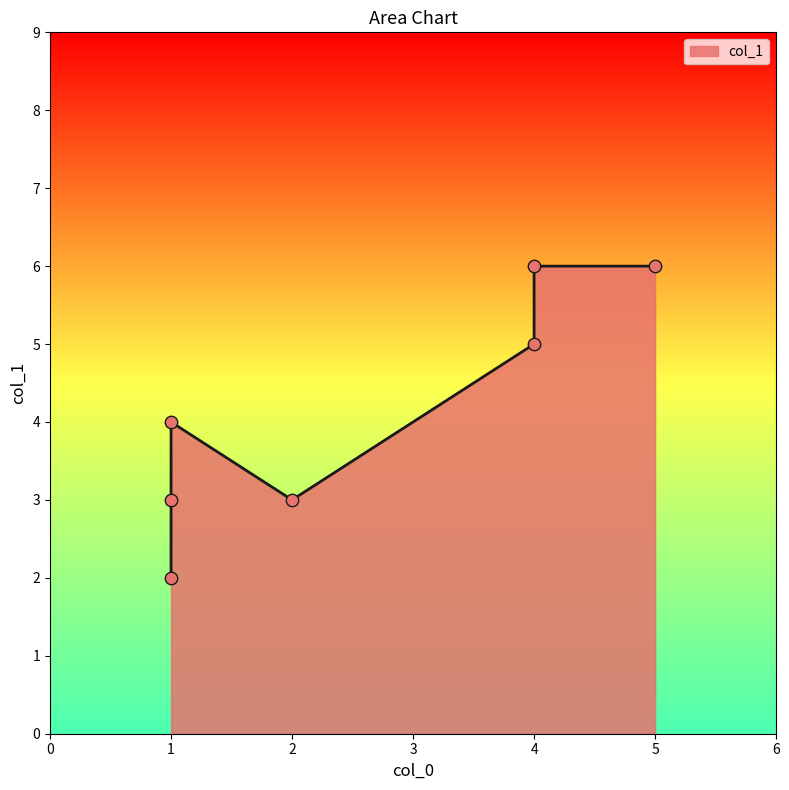

What is the change in value from 2 to 5?

+3